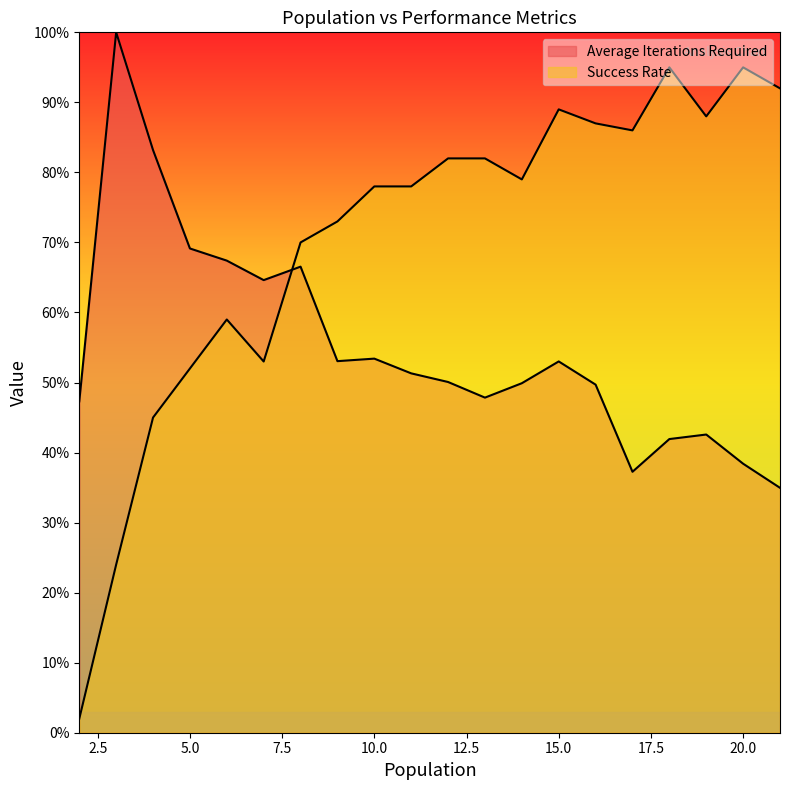

What are all the series names shown in the legend?

Average Iterations Required, Success Rate